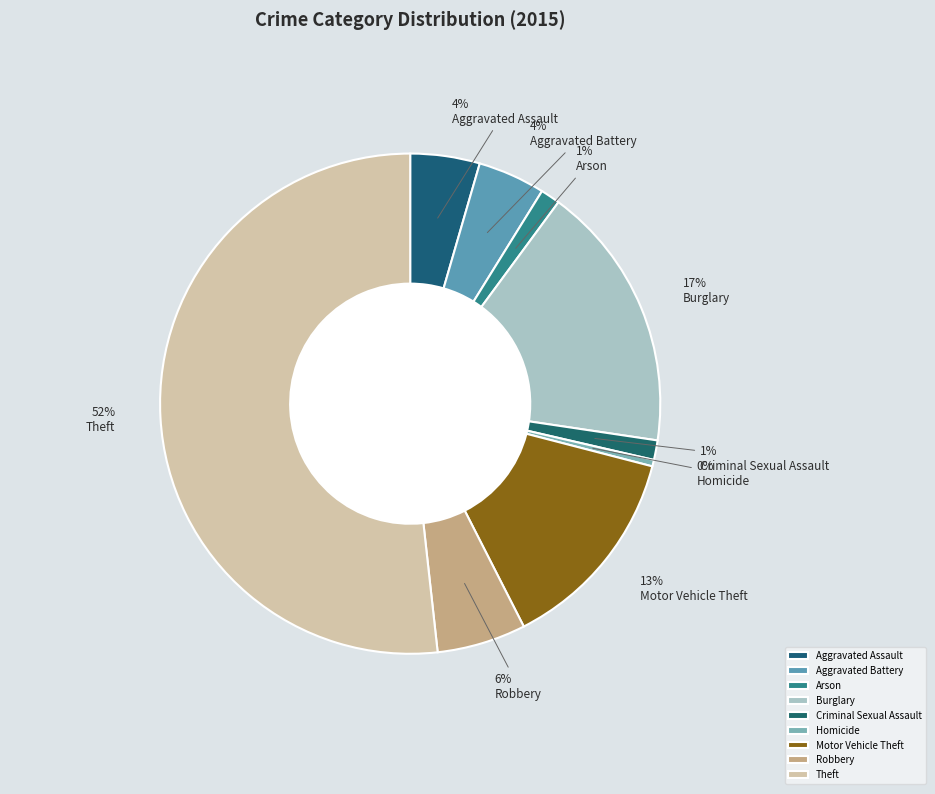

How many segments does this pie chart have?

9